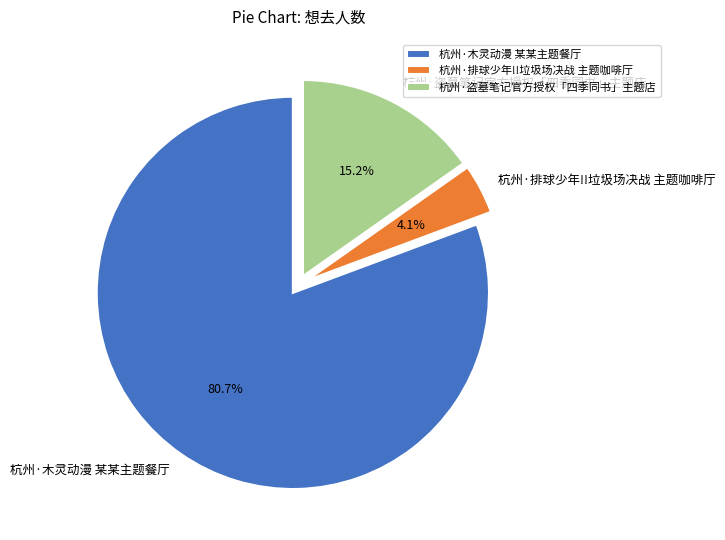

The 杭州·木灵动漫 某某主题餐厅 slice represents 81% of the pie. True or false?

True